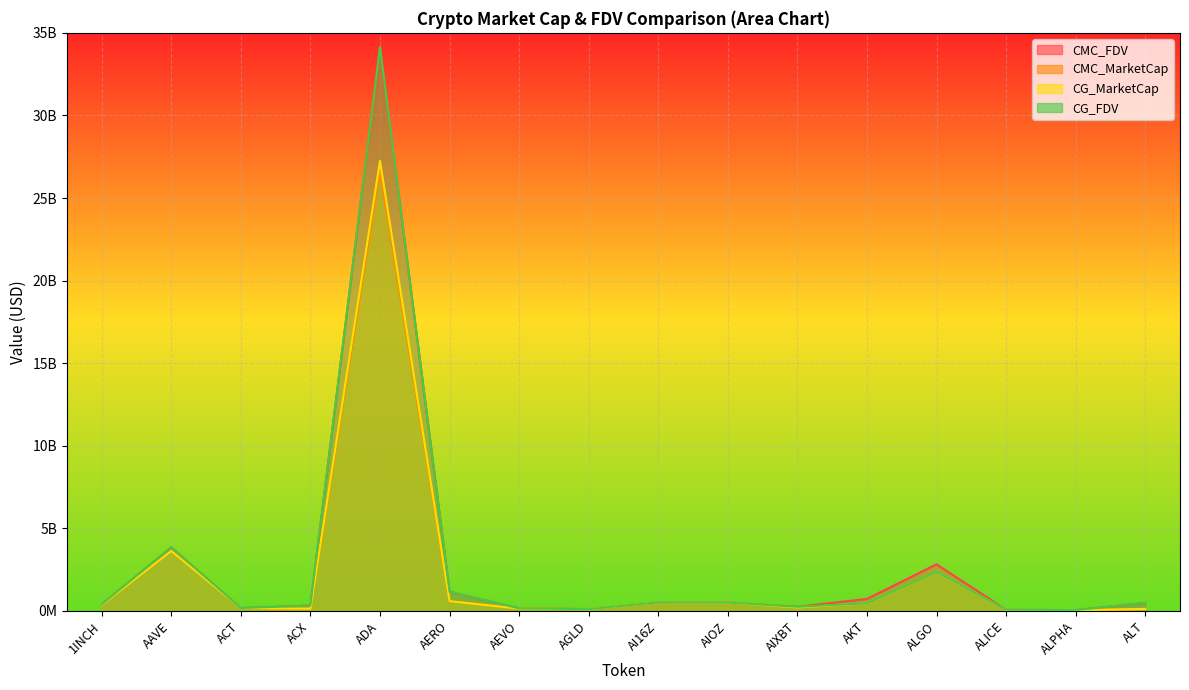

At which category is the sum across all series the highest?

ADA